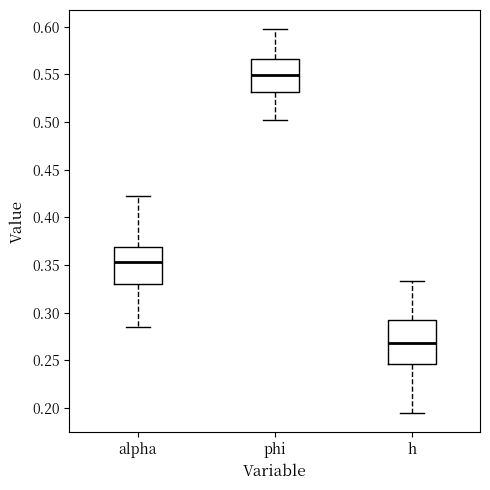

Which box has the lowest median line?

h